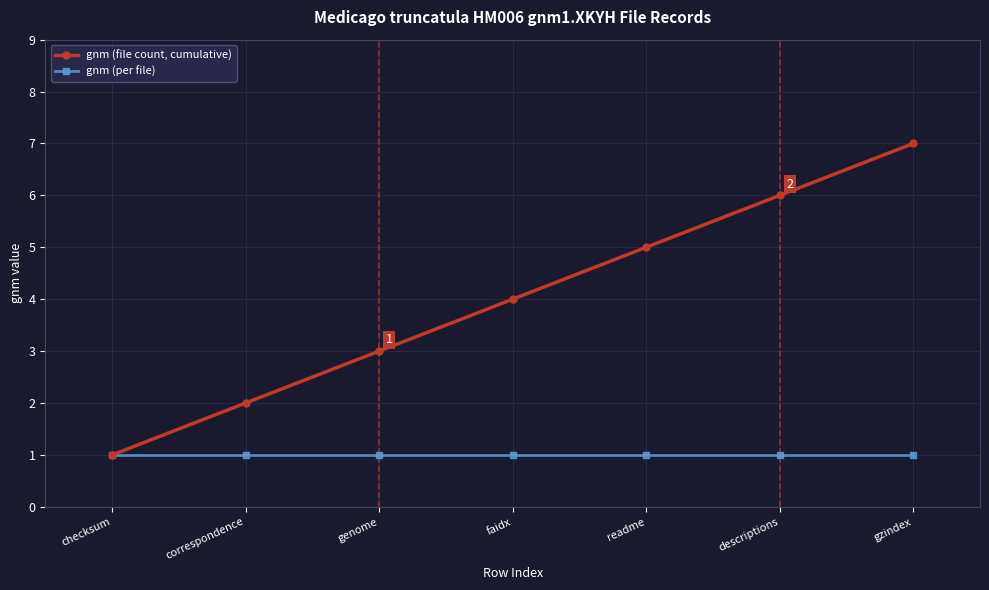

What are all the series names shown in the legend?

gnm (file count, cumulative), gnm (per file)